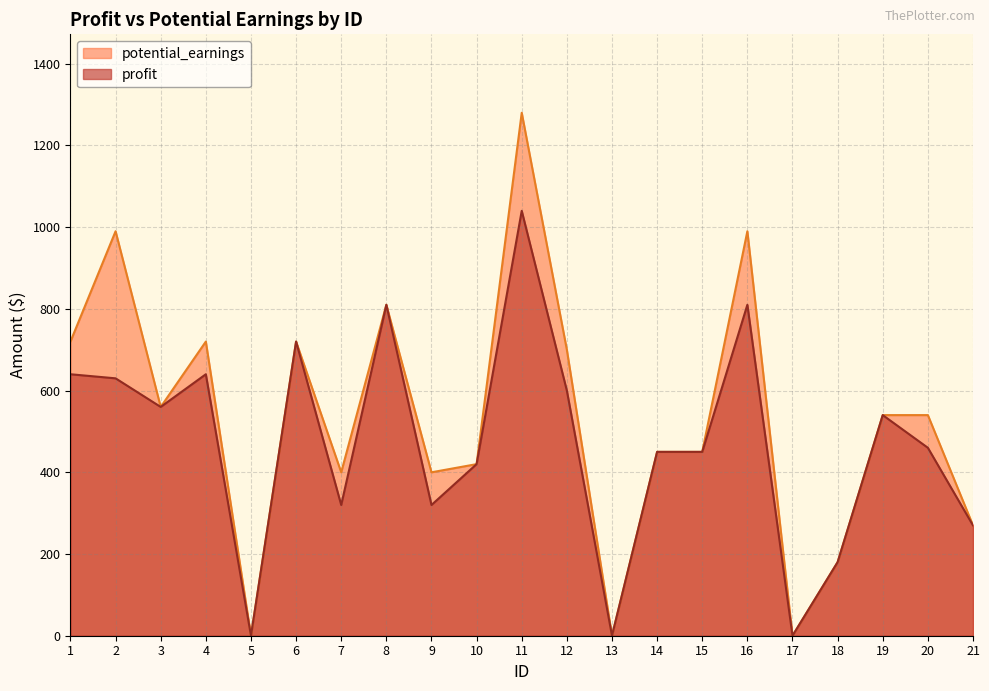

Which series has the widest spread of values?

potential_earnings